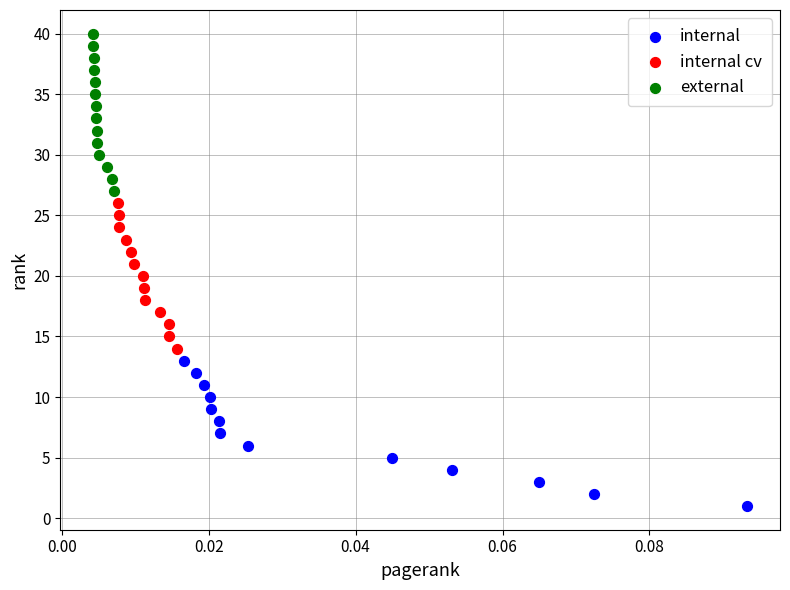

Which series has the widest spread of Y values?

external